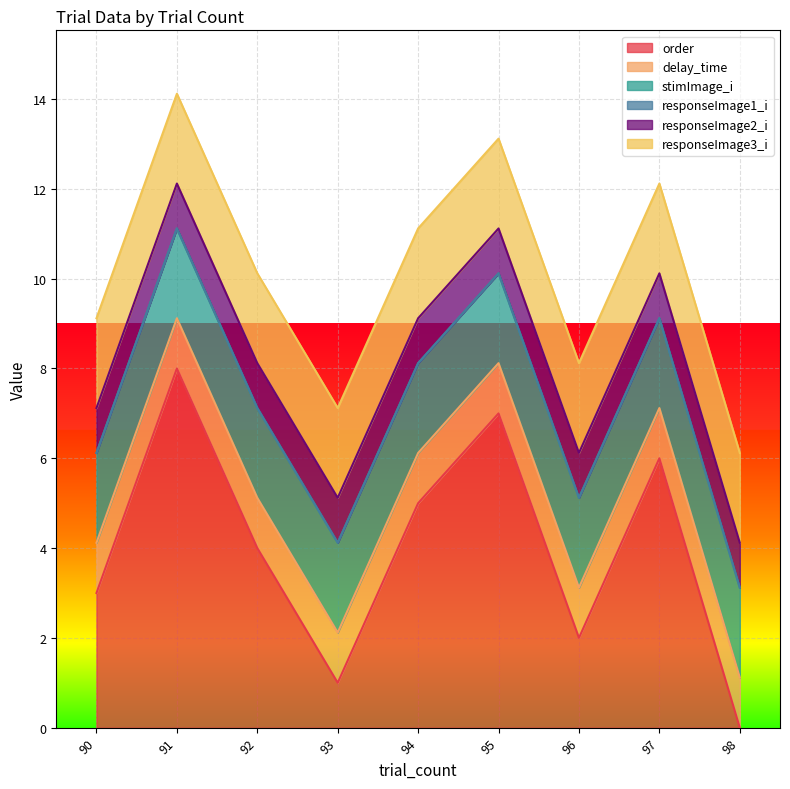

True or false: stimImage_i and responseImage2_i cross at least once.

False